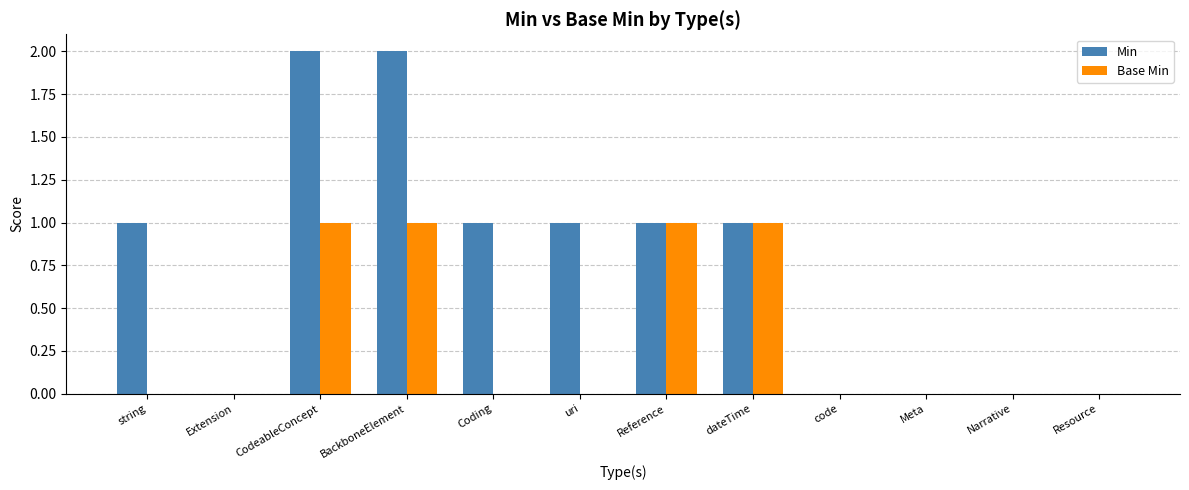

Which series changed the most between uri and Reference?

Base Min